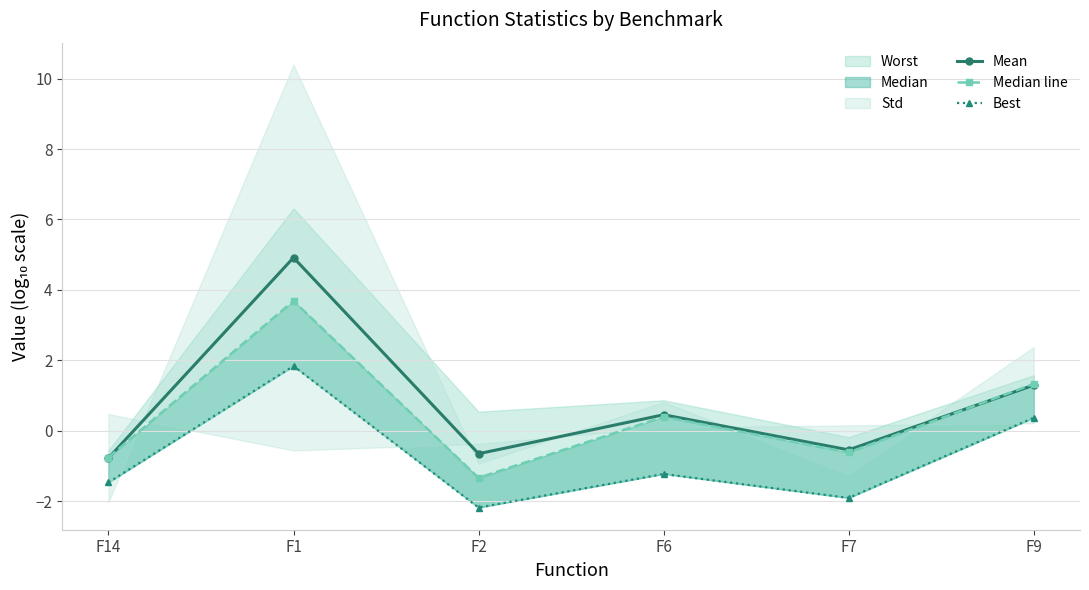

True or false: Best and Mean intersect in this chart.

False